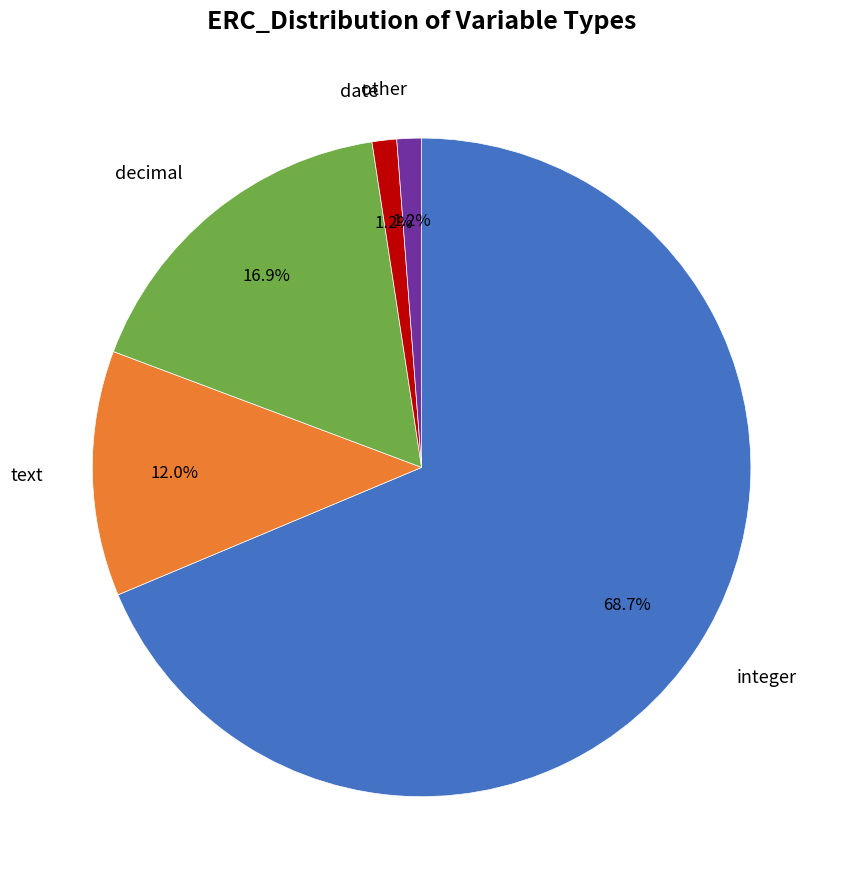

Which category has the biggest portion of the pie?

integer